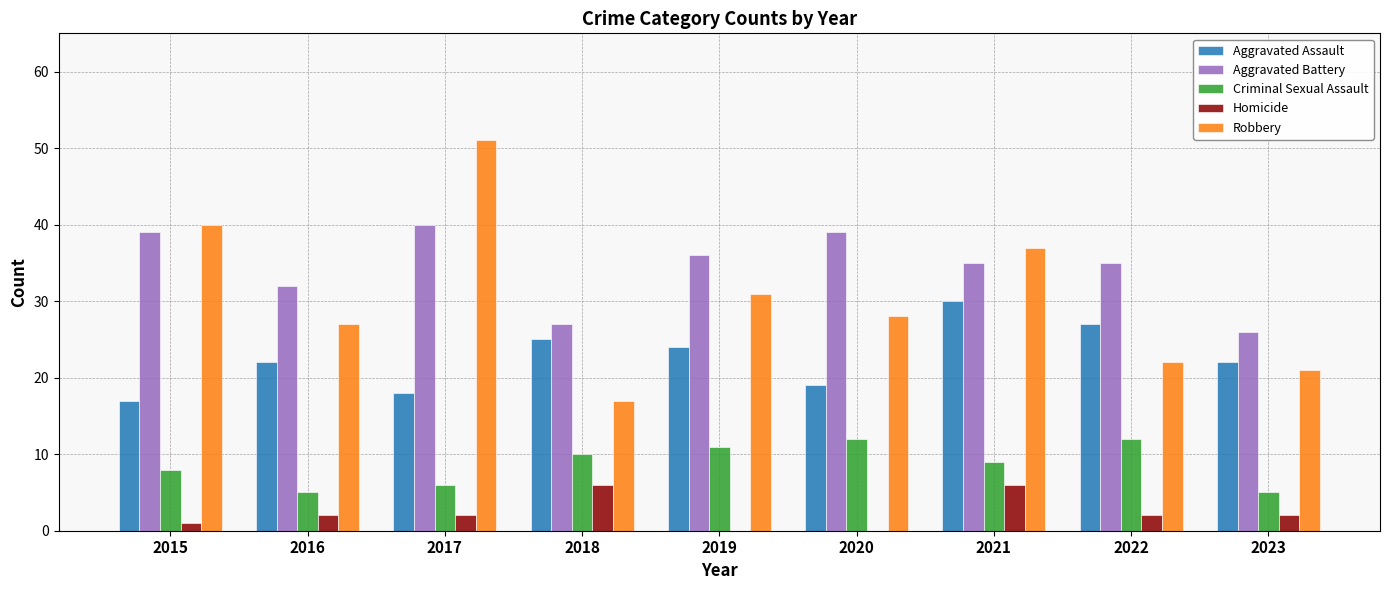

Reading left to right, list all the values displayed in this chart.

Aggravated Assault: 17	22	18	25	24	19	30	27	22
Aggravated Battery: 39	32	40	27	36	39	35	35	26
Criminal Sexual Assault: 8	5	6	10	11	12	9	12	5
Homicide: 1	2	2	6	0	0	6	2	2
Robbery: 40	27	51	17	31	28	37	22	21